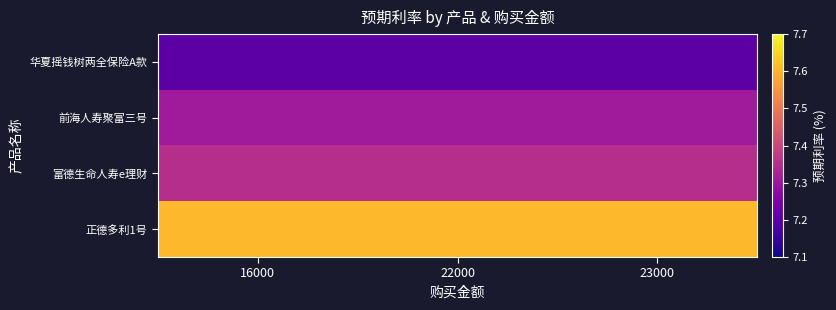

What is the total value across all series at 16000?

29.5